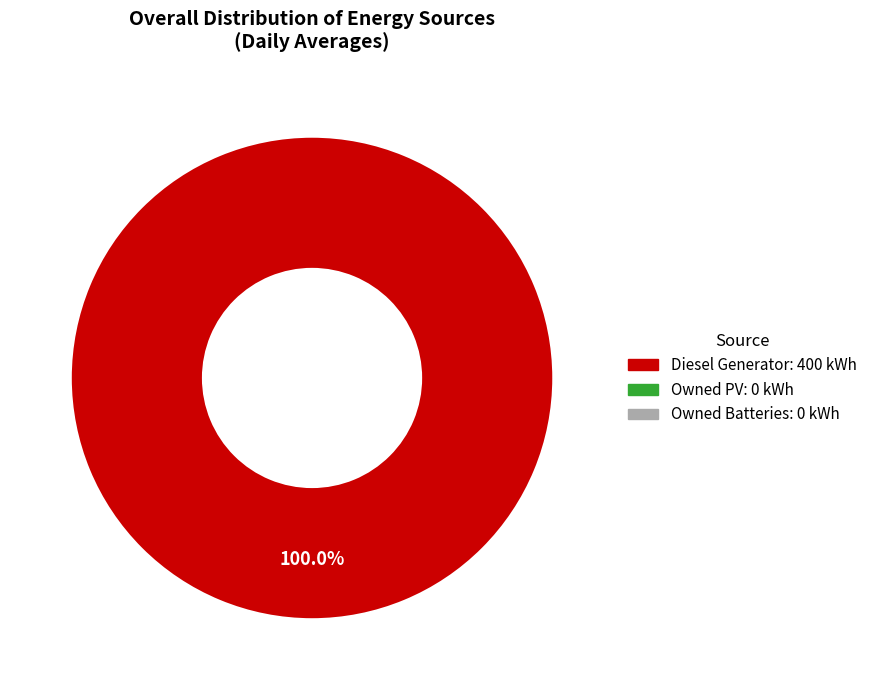

How many segments does this pie chart have?

1